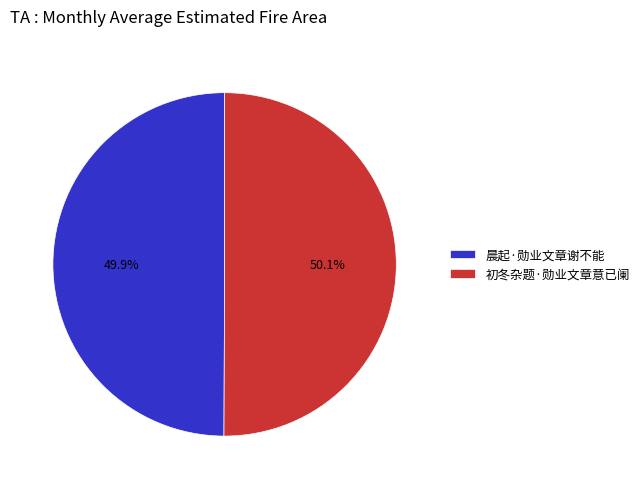

What is the ratio of the value at 晨起·勋业文章谢不能 to the value at 初冬杂题·勋业文章意已阑?

1.0